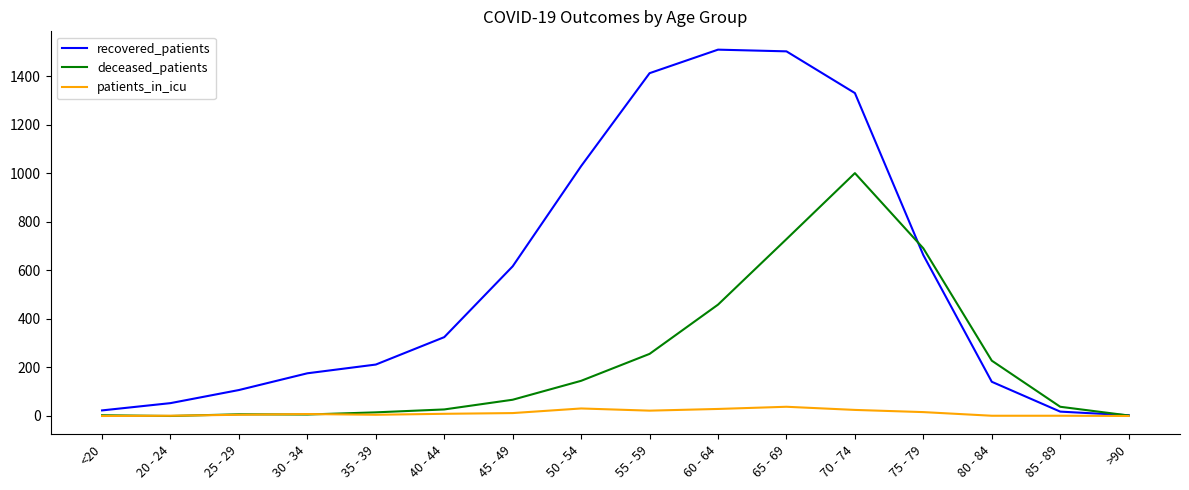

Which series has the largest range (max minus min)?

recovered_patients